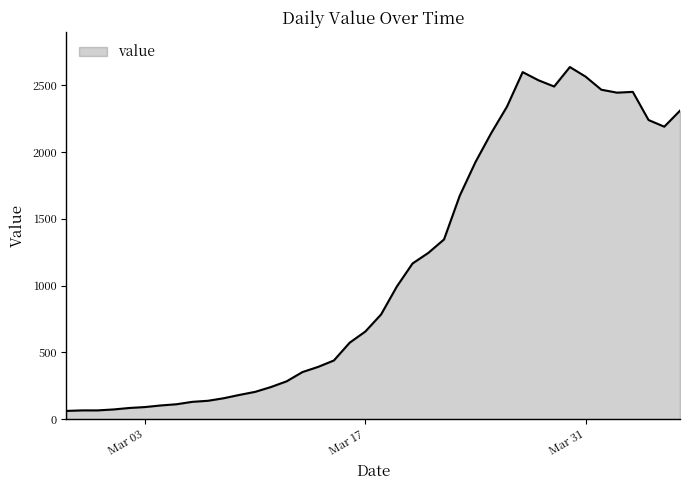

Does the chart display data point markers on the line(s)?

No